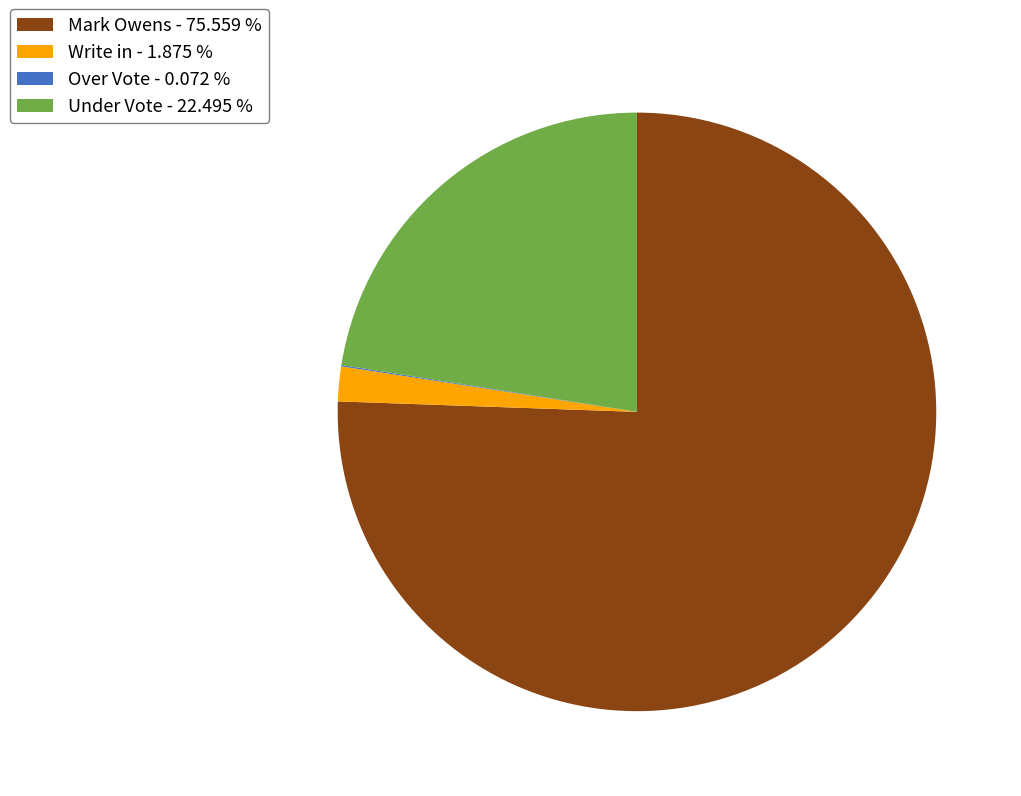

Does any single category account for the majority?

Yes